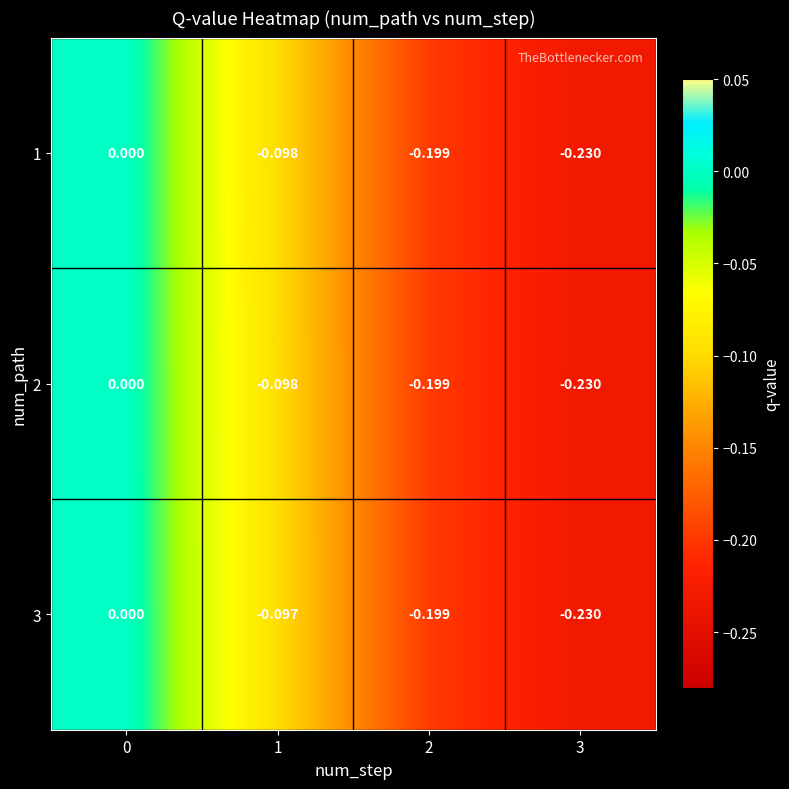

Is the value of 2 at 1 greater than the value of 1 at 3?

Yes